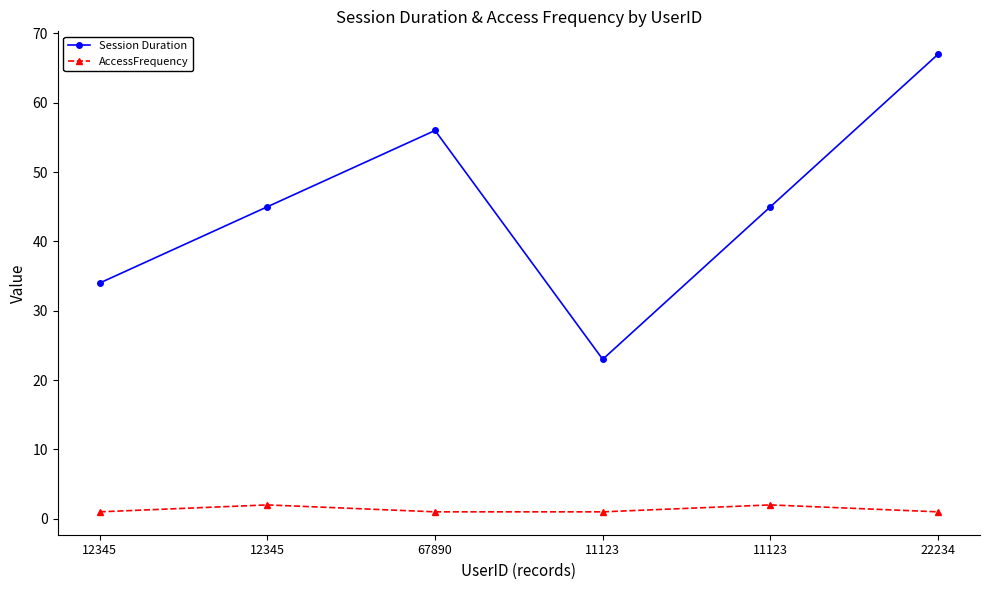

What is the average value of the Session Duration series?

45